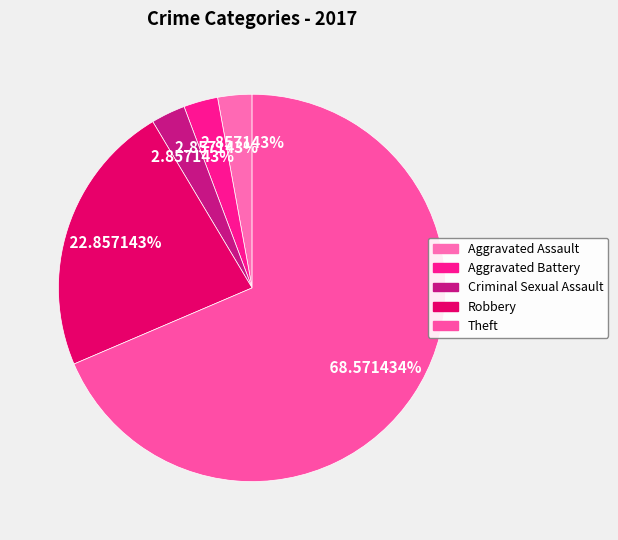

How many segments does this pie chart have?

5